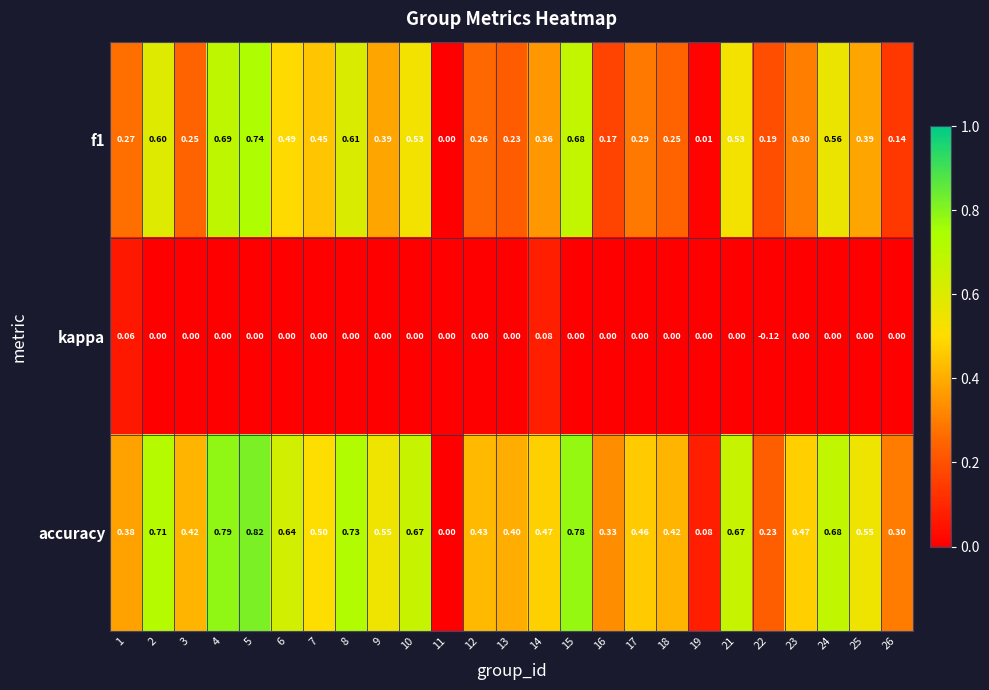

Is the value of f1 at 12 greater than the value of accuracy at 21?

No